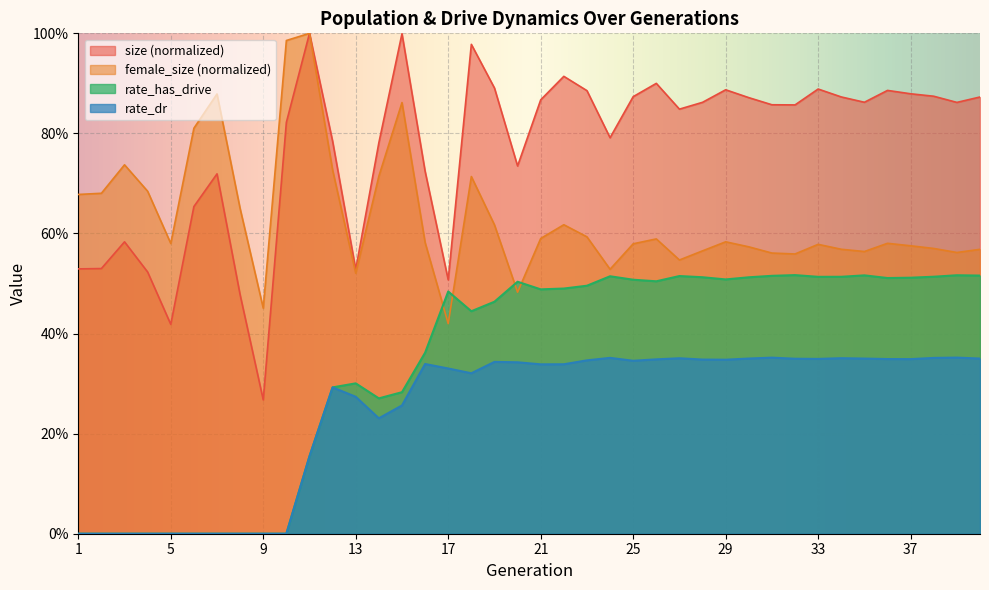

True or false: female_size and rate_dr intersect in this chart.

False